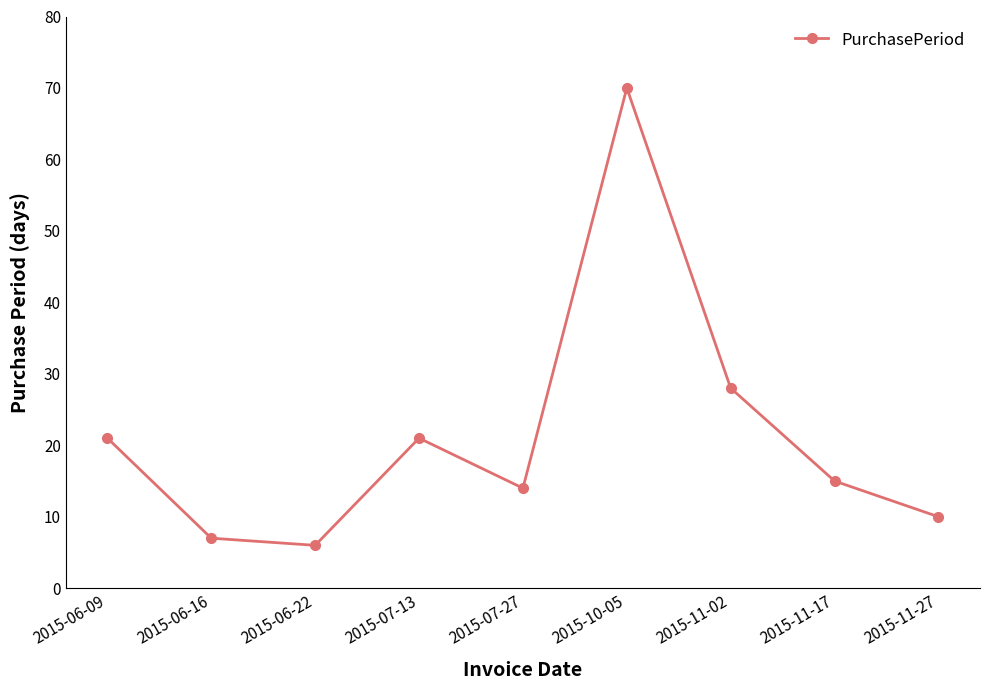

What position from the right is 2015-10-05?

4